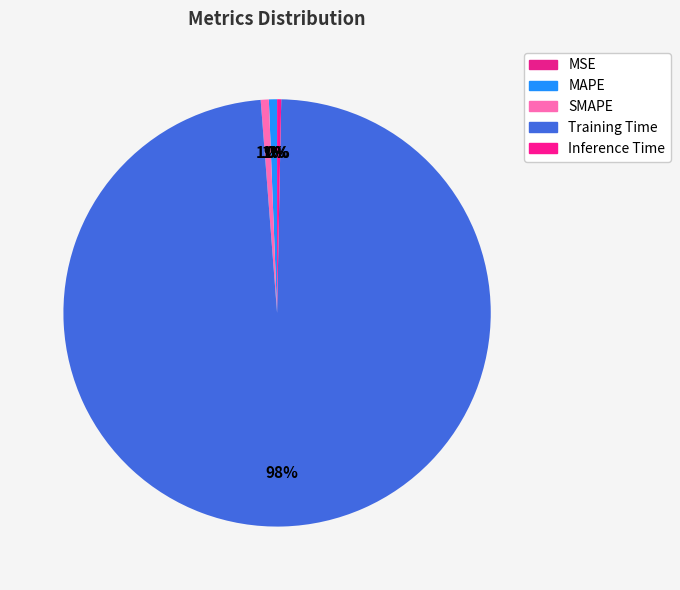

How many segments does this pie chart have?

5